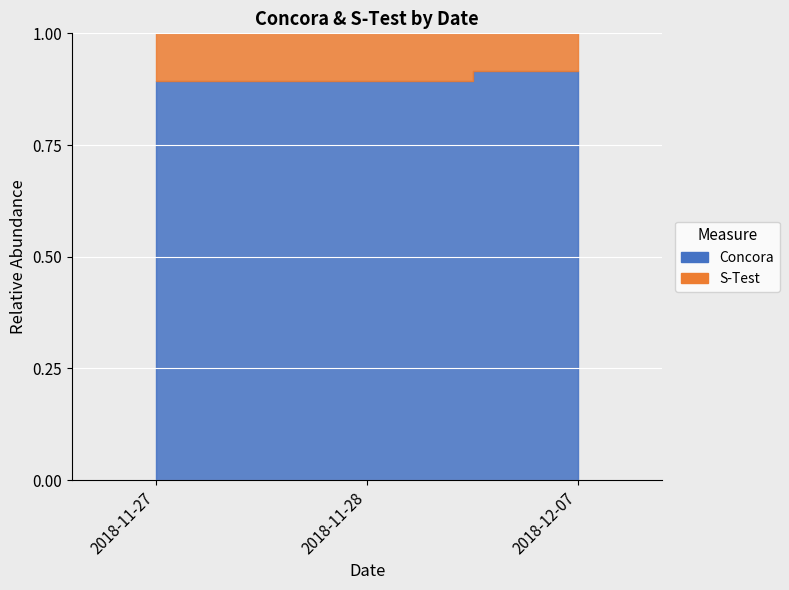

Reading left to right, what are all the values shown in this chart?

Concora: 53.4	52.9	52.6
S-Test: 6.5	6.3	4.8